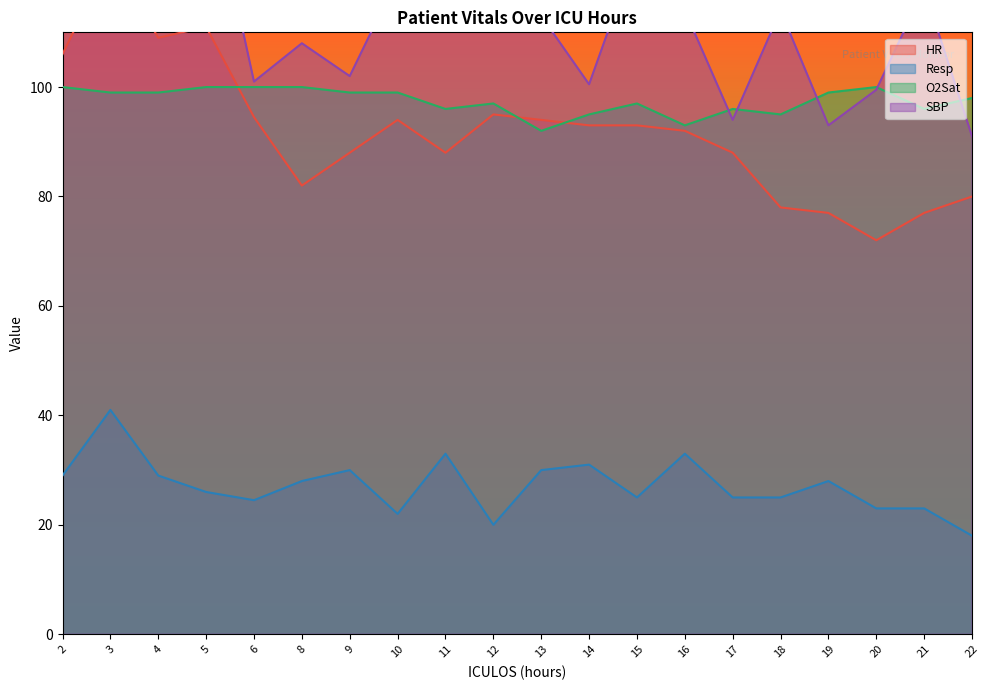

True or false: HR and SBP intersect in this chart.

False